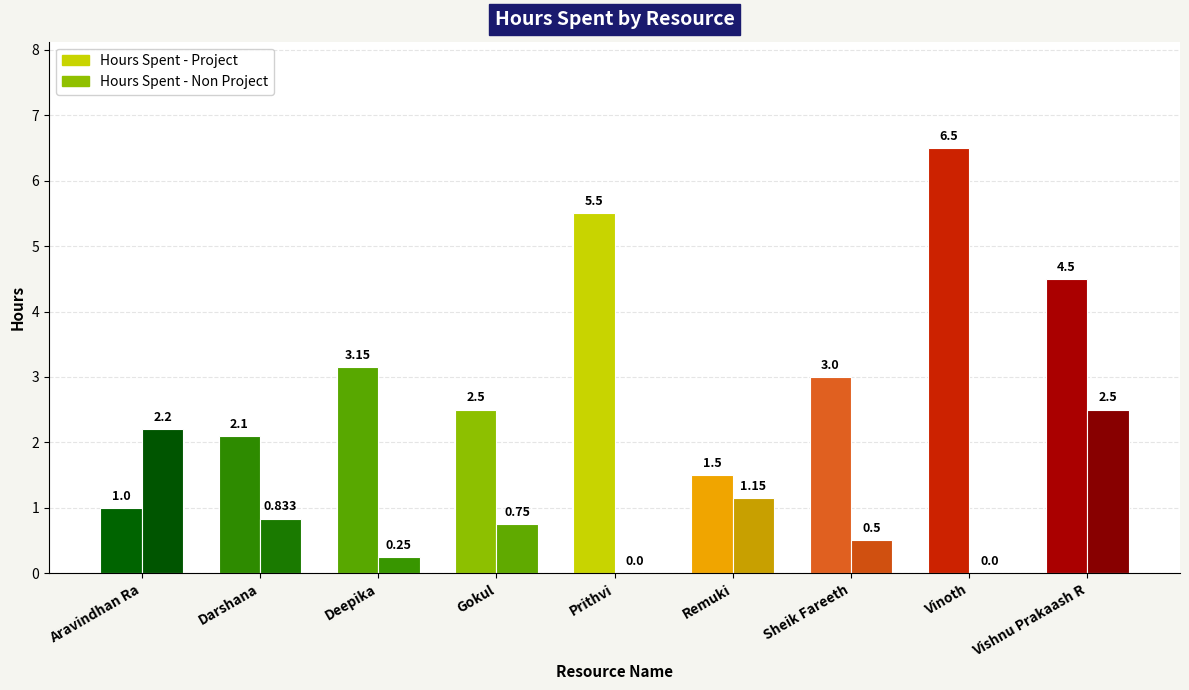

At which category is the sum across all series the highest?

Vishnu Prakaash R